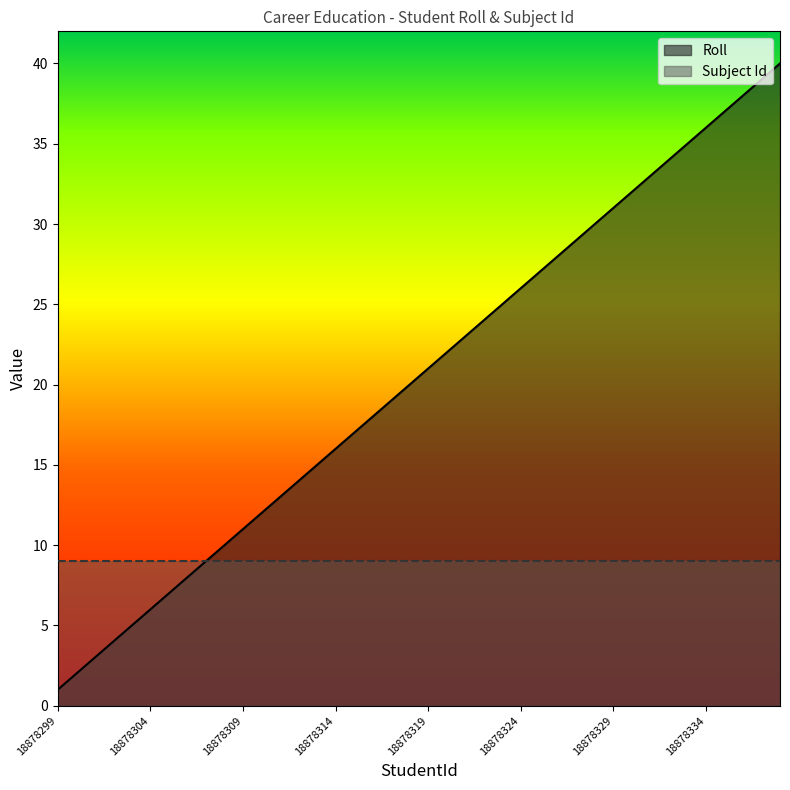

What is the value of the 31st point from the left?

31